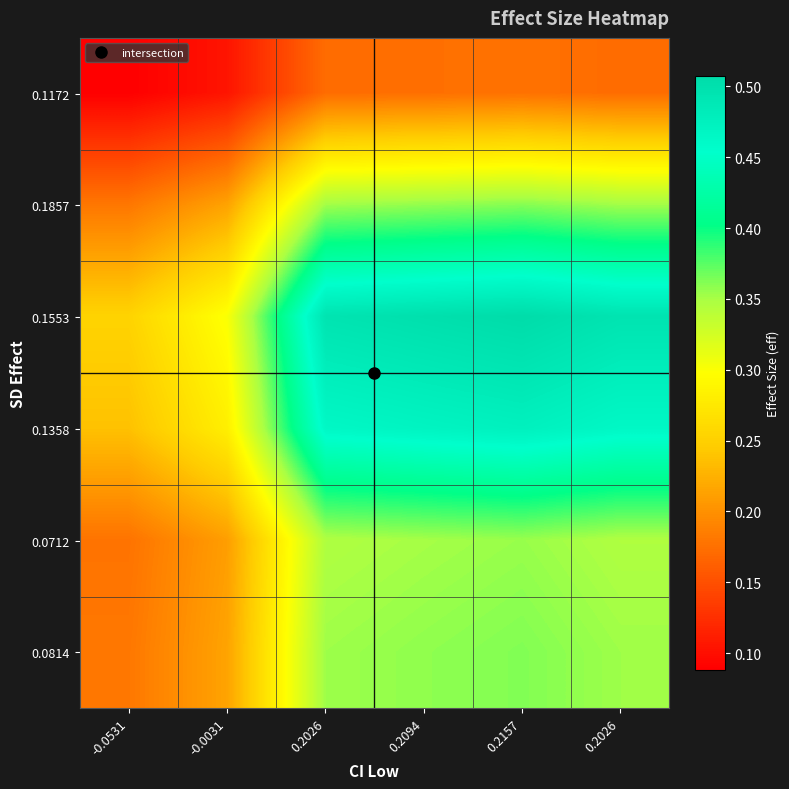

Reading left to right, list all the values displayed in this chart.

0.1172: -0.0531=0.1	-0.0031=0.1	0.2026=0.2	0.2094=0.2	0.2157=0.2	0.2026=0.2
0.1857: -0.0531=0.2	-0.0031=0.2	0.2026=0.4	0.2094=0.4	0.2157=0.4	0.2026=0.4
0.1553: -0.0531=0.3	-0.0031=0.3	0.2026=0.5	0.2094=0.5	0.2157=0.5	0.2026=0.5
0.1358: -0.0531=0.2	-0.0031=0.3	0.2026=0.5	0.2094=0.5	0.2157=0.5	0.2026=0.5
0.0712: -0.0531=0.2	-0.0031=0.2	0.2026=0.3	0.2094=0.4	0.2157=0.4	0.2026=0.3
0.0814: -0.0531=0.2	-0.0031=0.2	0.2026=0.4	0.2094=0.4	0.2157=0.4	0.2026=0.4